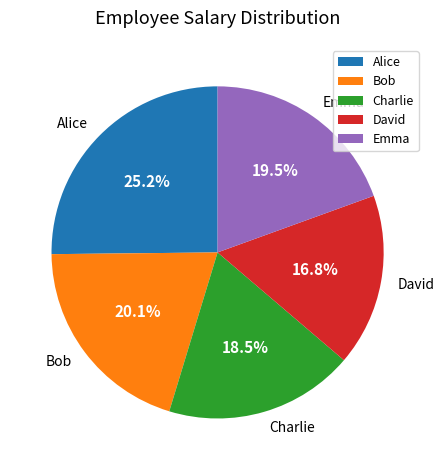

Is Alice the majority of the pie?

No